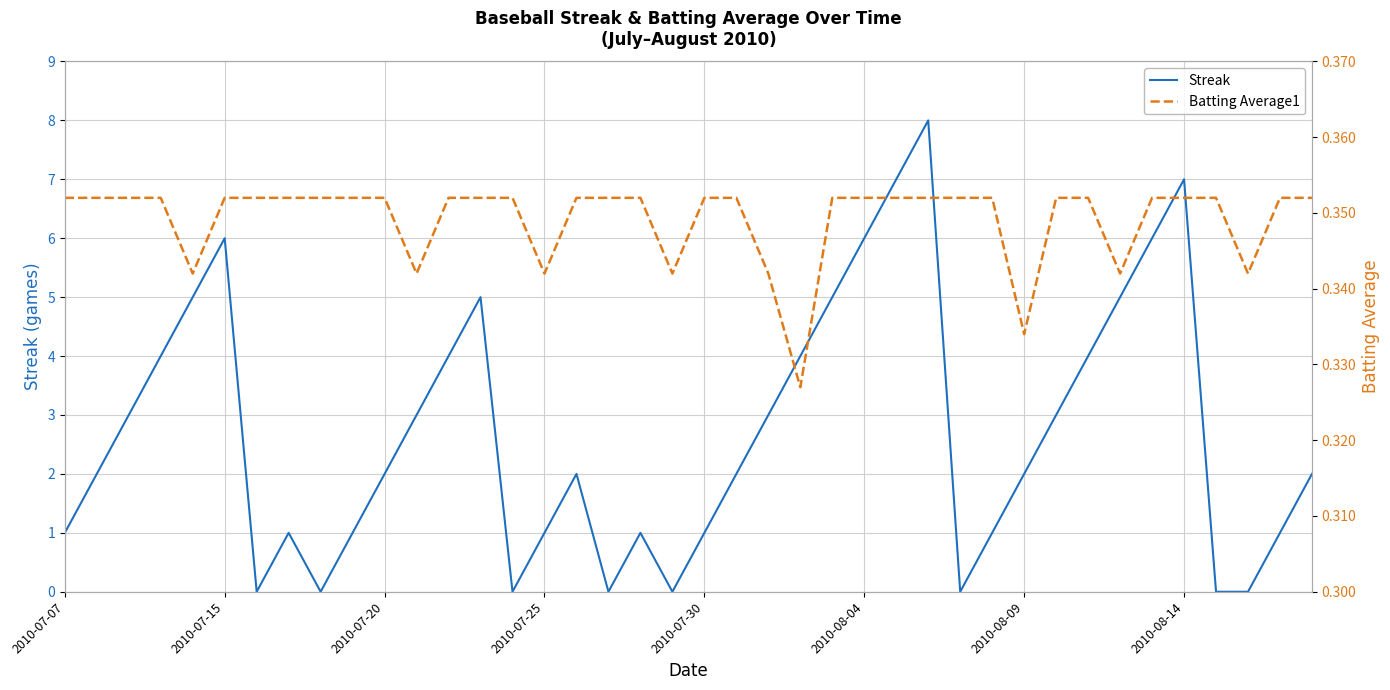

Reading left to right, extract all data points from this chart.

Streak: 1.0	2.0	3.0	4.0	5.0	6.0	0.0	1.0	0.0	1.0	2.0	3.0	4.0	5.0	0.0	1.0	2.0	0.0	1.0	0.0	1.0	2.0	3.0	4.0	5.0	6.0	7.0	8.0	0.0	1.0	2.0	3.0	4.0	5.0	6.0	7.0	0.0	0.0	1.0	2.0
Batting Average1: 0.4	0.4	0.4	0.4	0.3	0.4	0.4	0.4	0.4	0.4	0.4	0.3	0.4	0.4	0.4	0.3	0.4	0.4	0.4	0.3	0.4	0.4	0.3	0.3	0.4	0.4	0.4	0.4	0.4	0.4	0.3	0.4	0.4	0.3	0.4	0.4	0.4	0.3	0.4	0.4